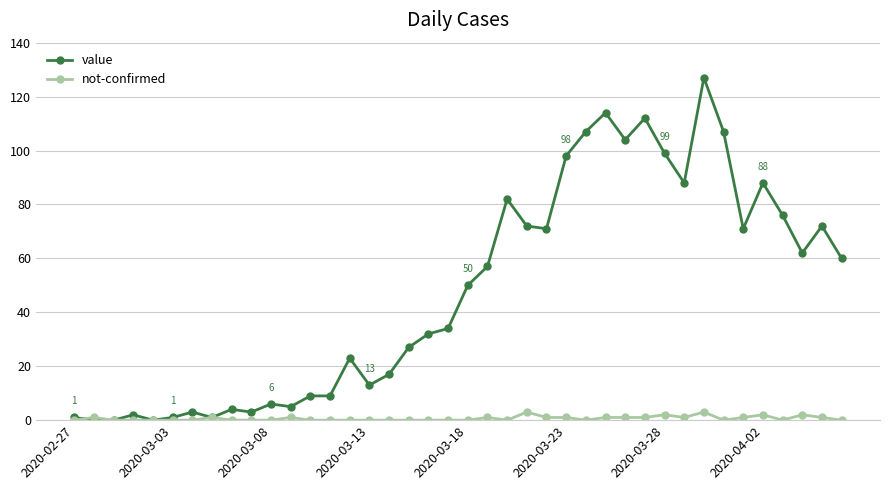

What is the maximum value for value?

127